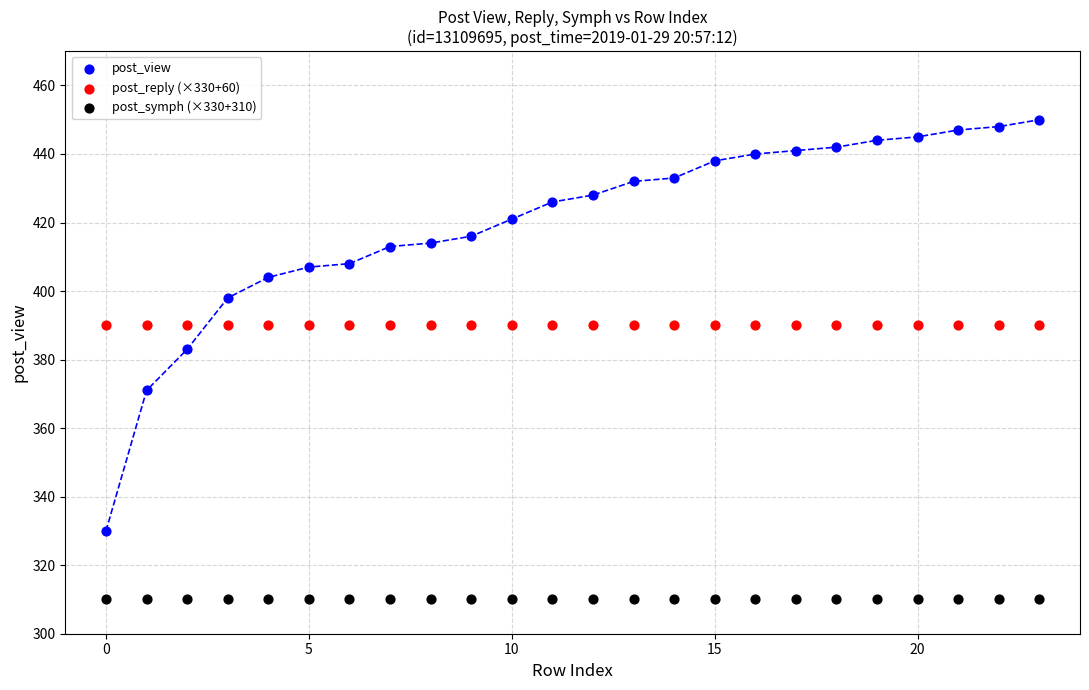

What are all the series names shown in the legend?

post_view, post_reply (×330+60), post_symph (×330+310)